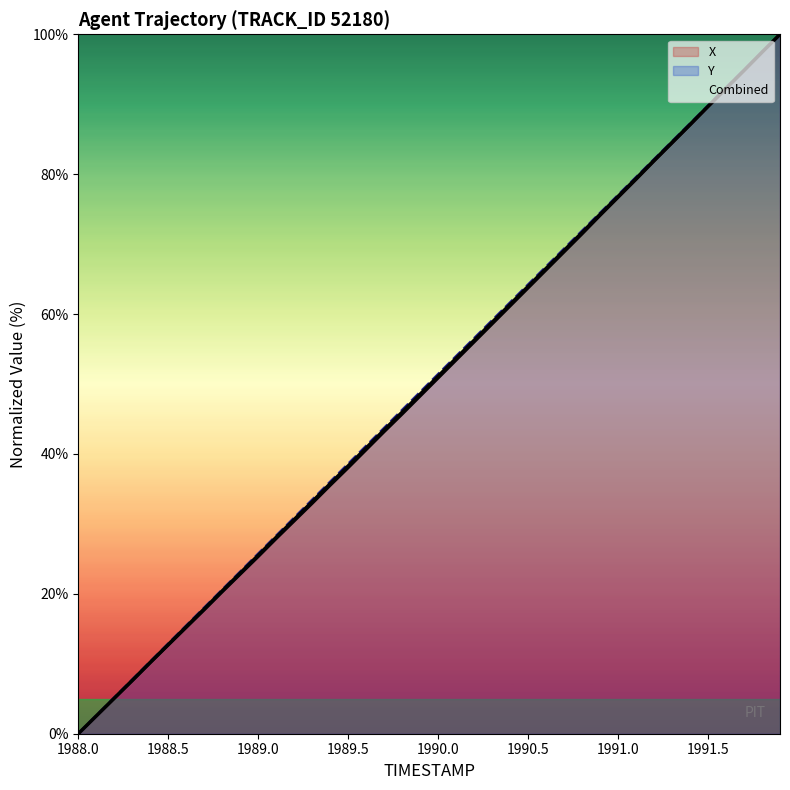

Reading right to left, list all the values displayed in this chart.

X: 100.0	97.4	94.8	92.2	89.6	87.0	84.4	81.9	79.2	76.6	74.1	71.4	68.9	66.3	63.7	61.1	58.6	56.0	53.4	50.8	48.3	45.7	43.2	40.6	38.0	35.5	32.9	30.4	27.9	25.3	22.8	20.3	17.7	15.2	12.7	10.1	7.6	5.0	2.5	0.0
Y: 100.0	97.4	94.9	92.3	89.8	87.2	84.7	82.1	79.5	77.0	74.4	71.9	69.3	66.8	64.2	61.6	59.1	56.5	54.0	51.4	48.8	46.3	43.7	41.1	38.6	36.0	33.4	30.9	28.3	25.7	23.1	20.6	18.0	15.4	12.9	10.3	7.7	5.1	2.6	0.0